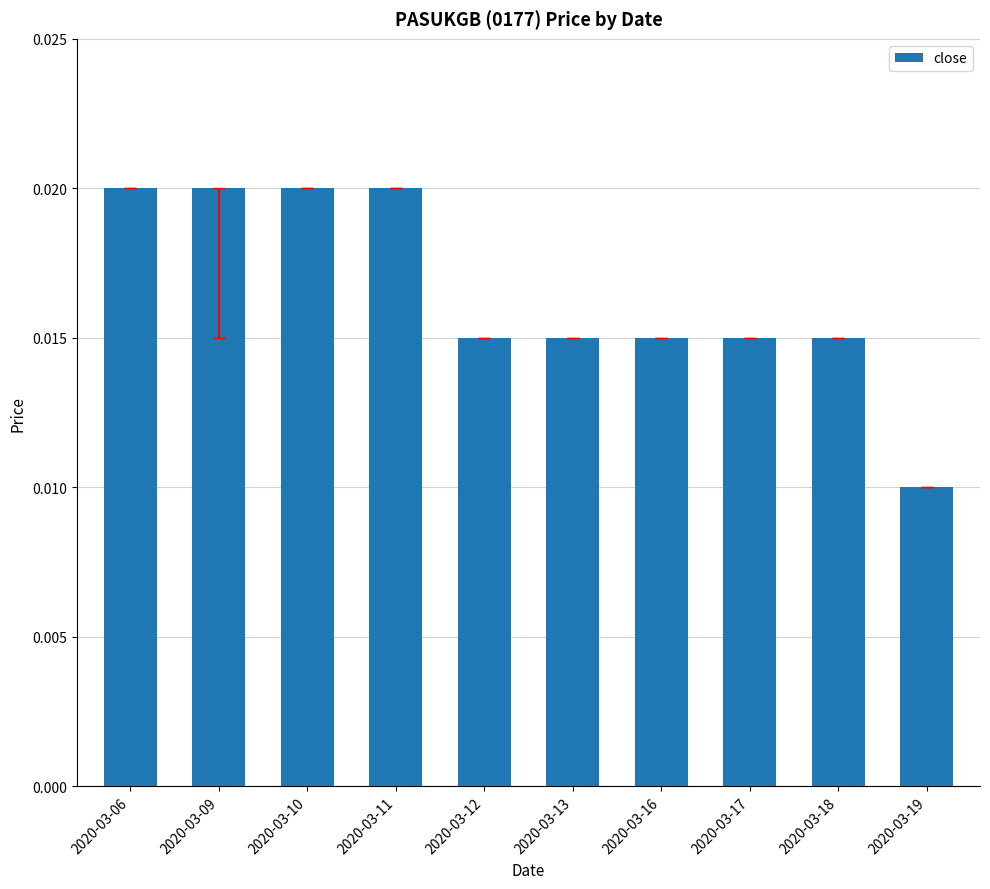

Between 2020-03-06 and 2020-03-13, which is larger?

2020-03-06